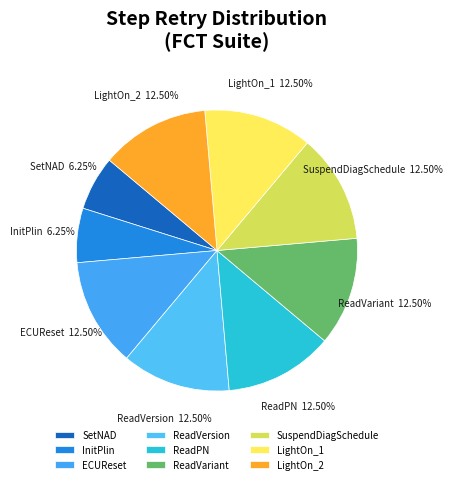

How many segments does this pie chart have?

9